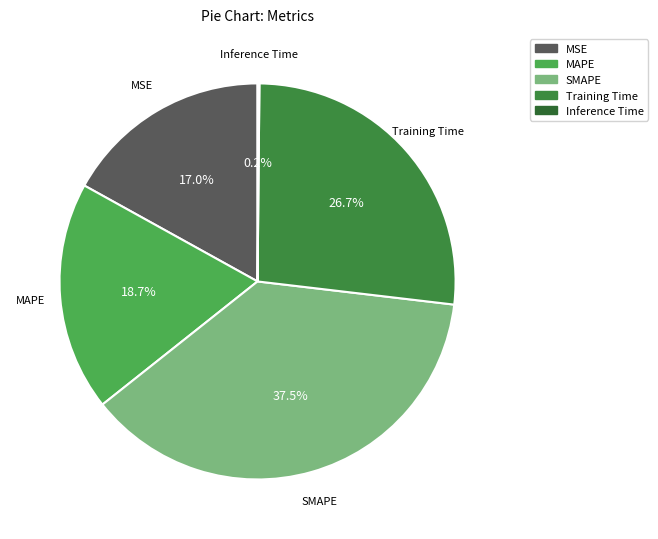

Which has a higher value, MSE or Training Time?

Training Time